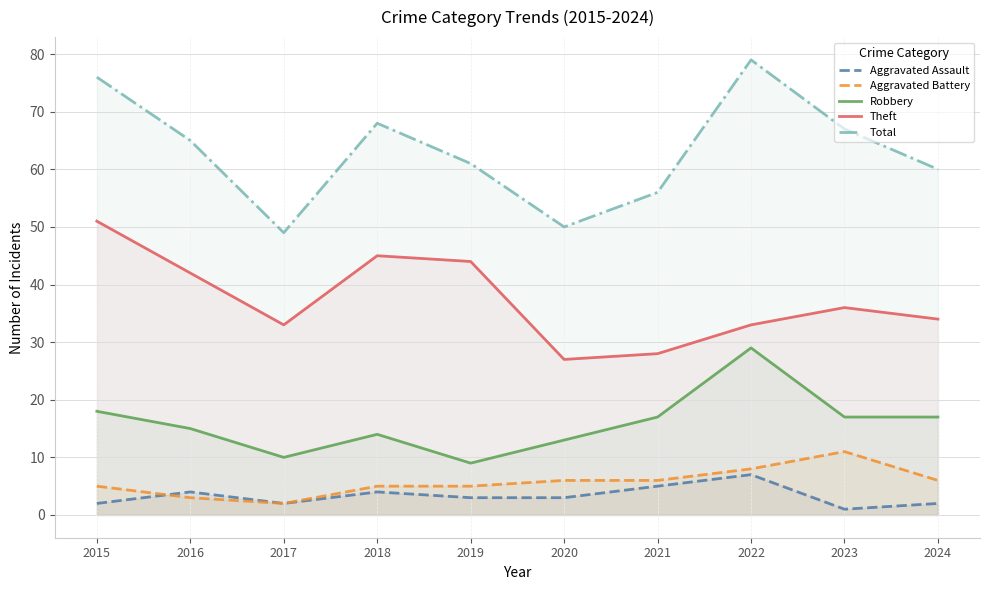

The value of Theft at 2015 is 51. True or false?

True